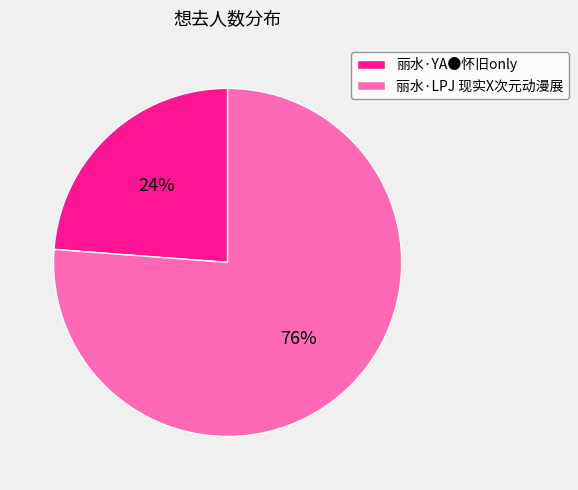

To the nearest percent, what percentage of the pie is 丽水·LPJ 现实X次元动漫展?

76%